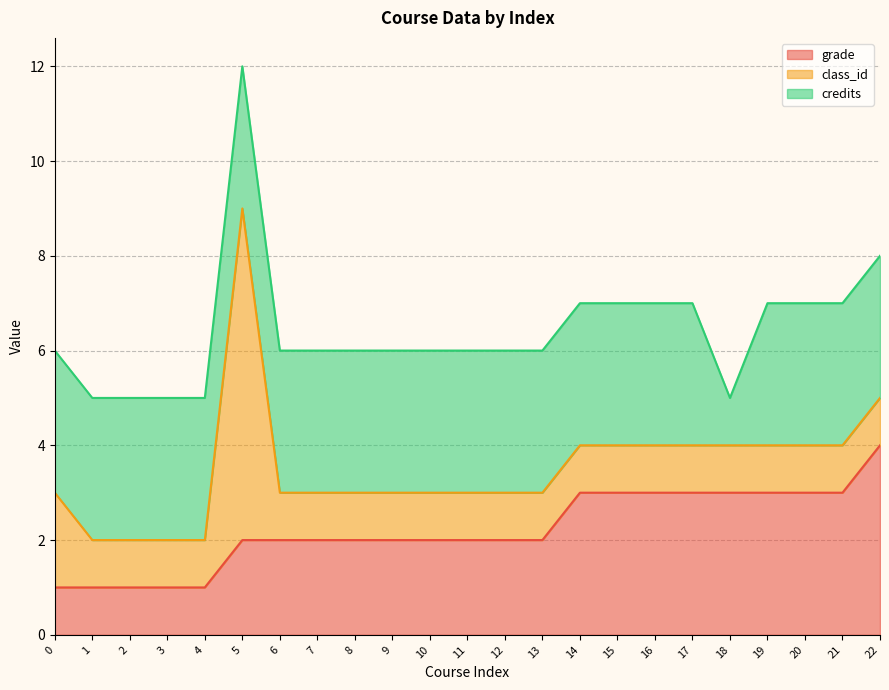

Between 2 and 13, which series saw the biggest shift?

grade